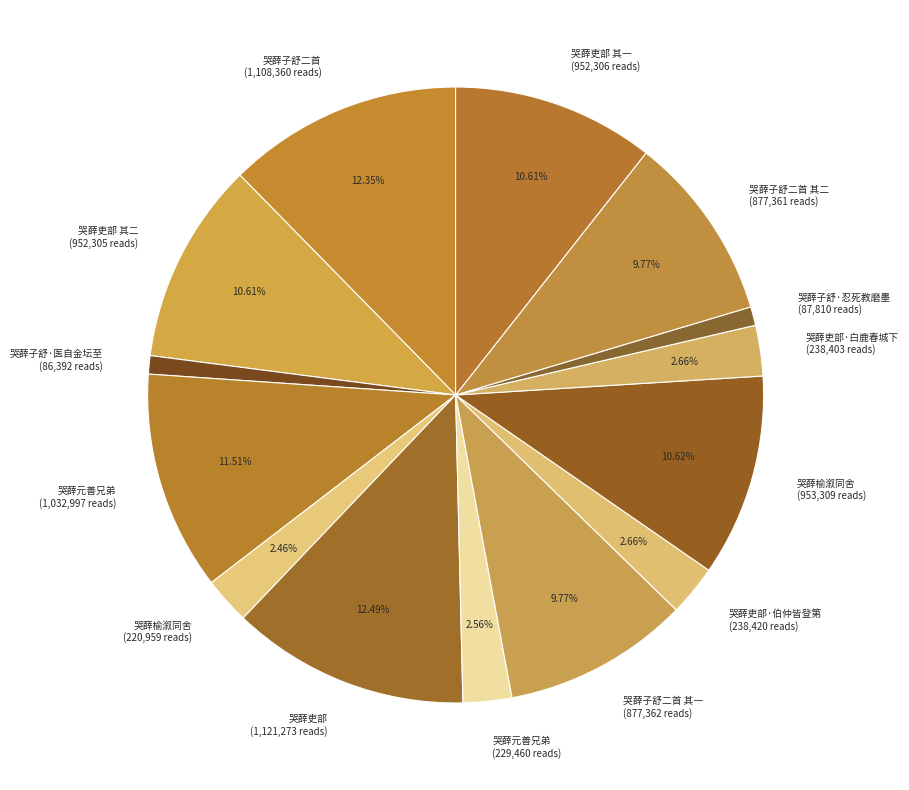

Count the number of slices in the pie.

14